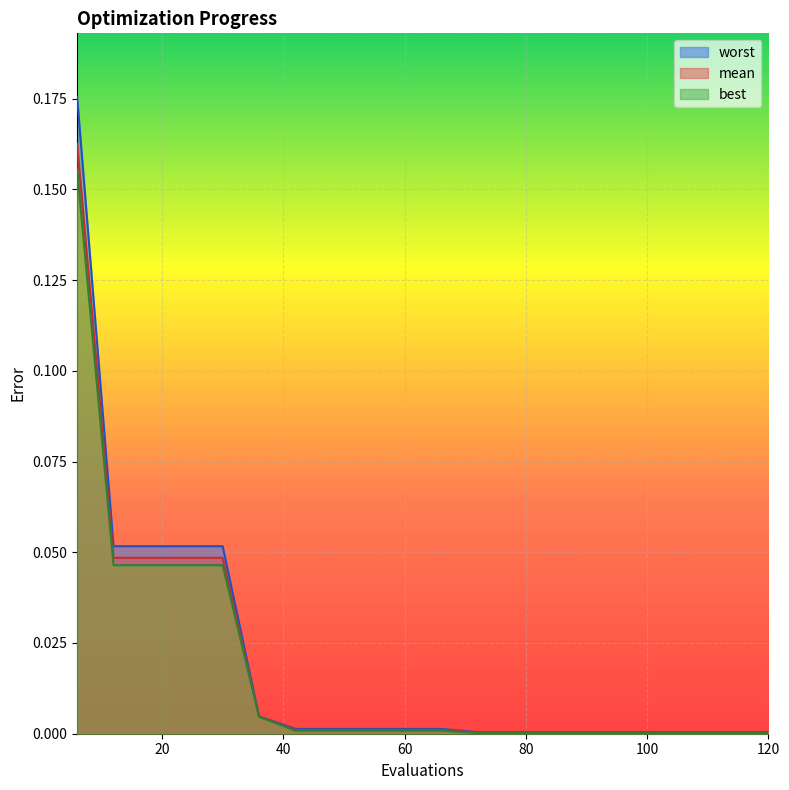

What is the sum of all mean values?

0.4